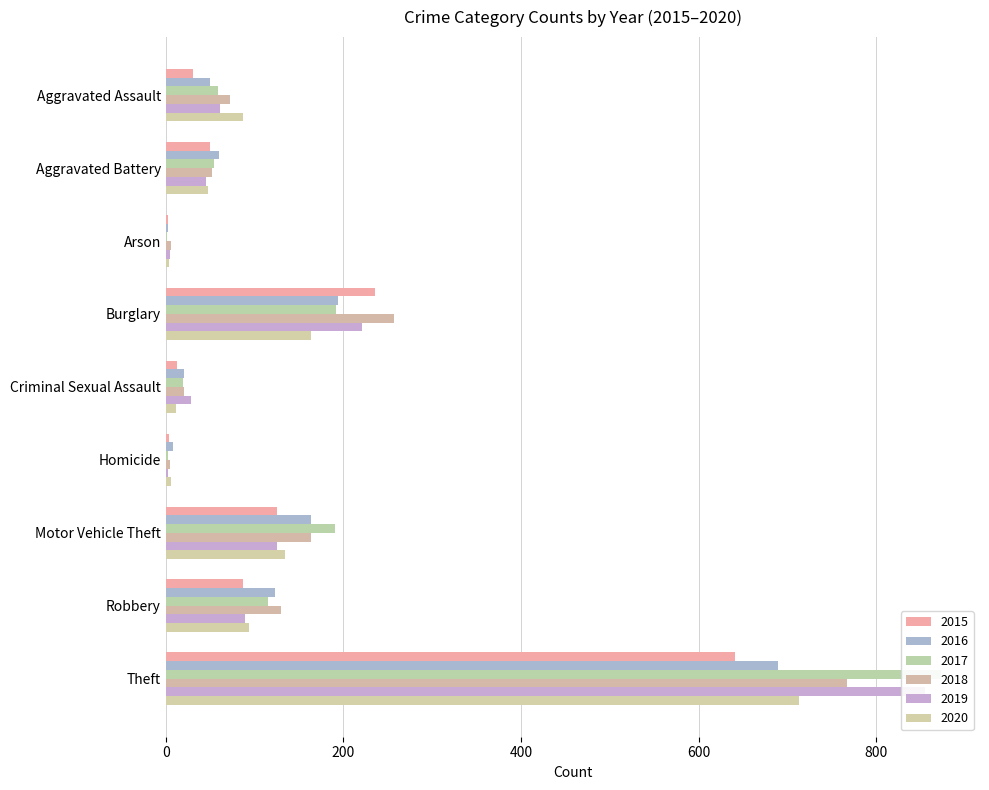

What is the minimum value for 2016?

3